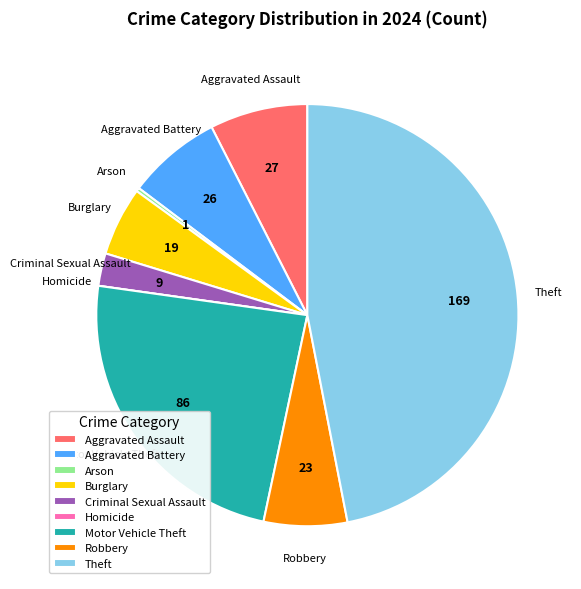

Combined, do Theft and Motor Vehicle Theft account for over 50%?

Yes